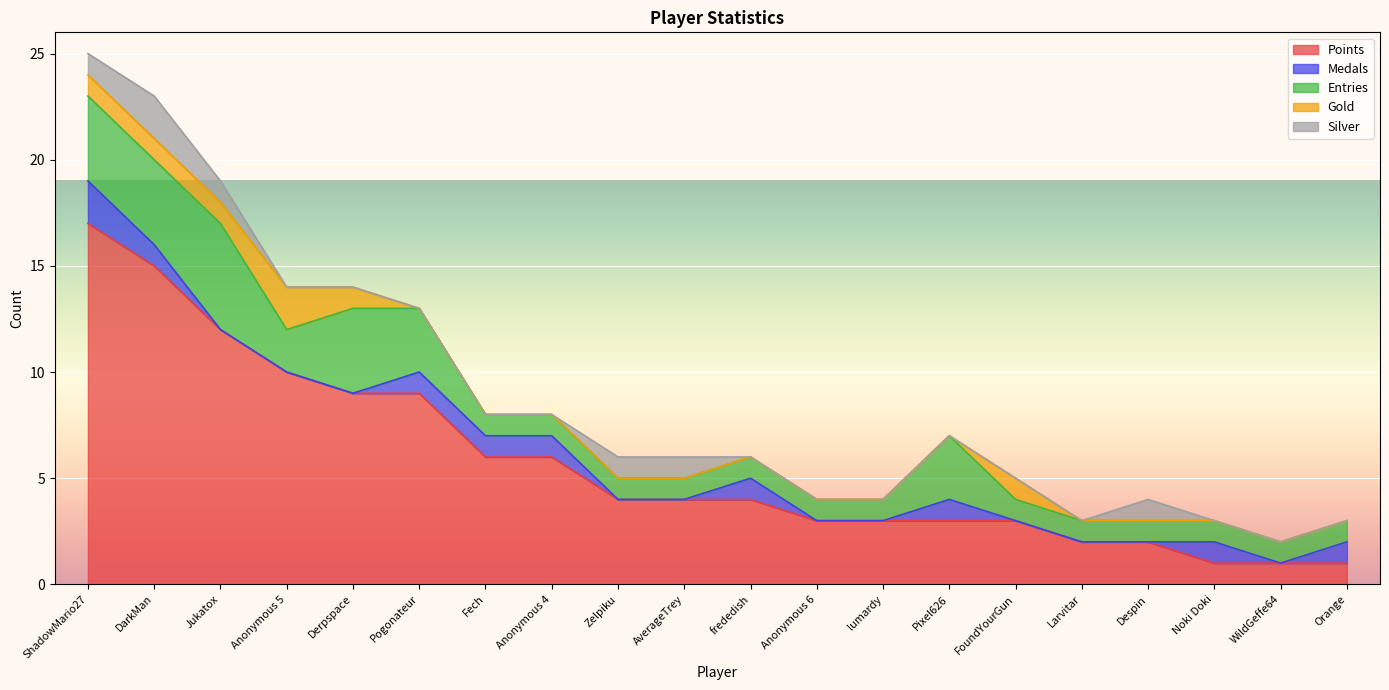

At Orange, list the series in order from largest to smallest.

Points, Medals, Entries, Gold, Silver